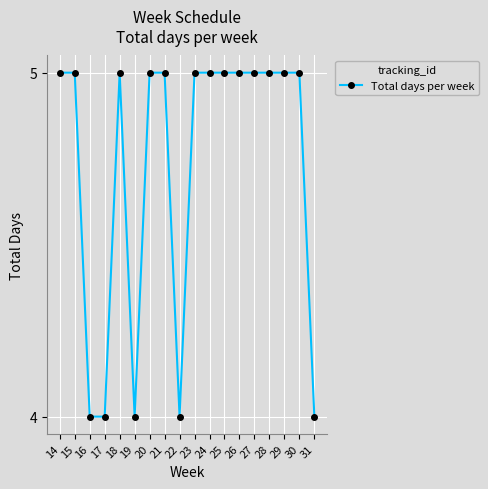

What is the greatest value displayed?

5